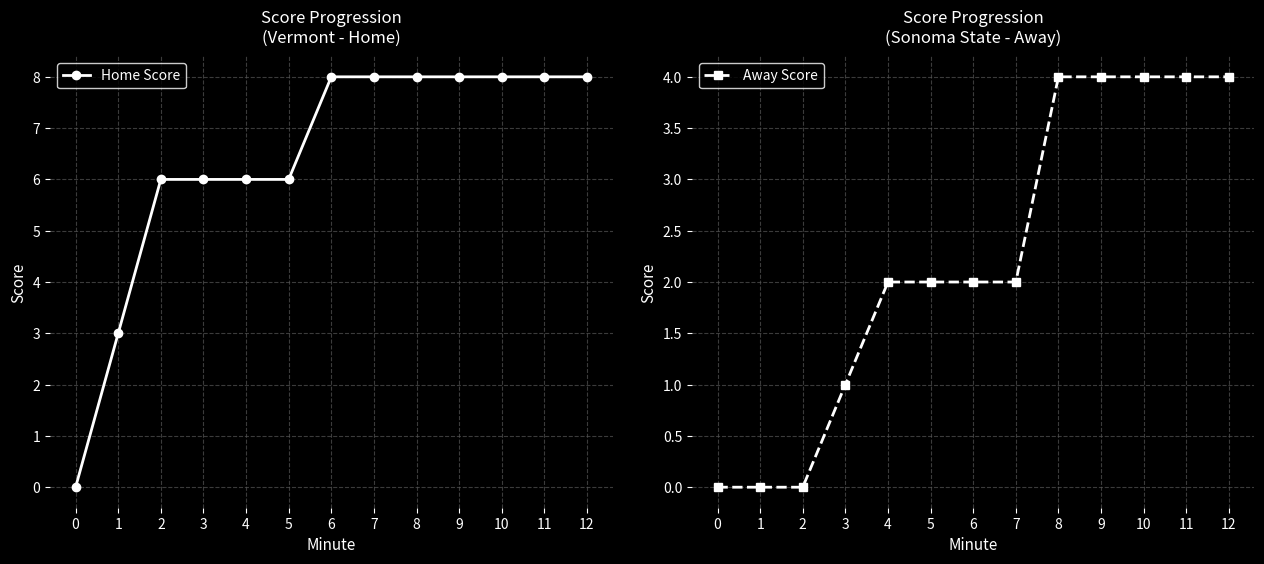

True or false: Away Score has more than 1 interior local peaks.

False